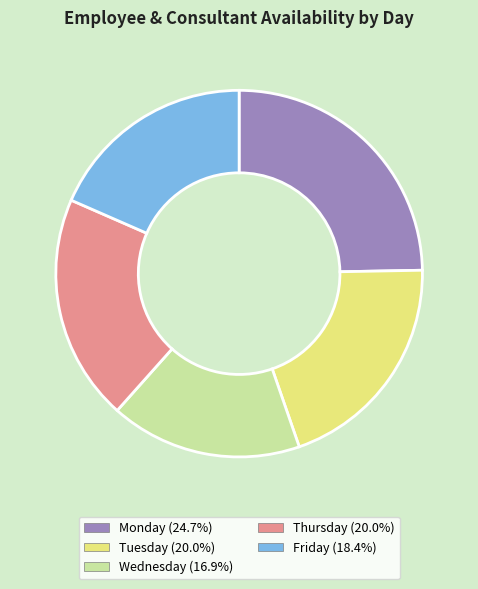

Which slice is the smallest?

Wednesday